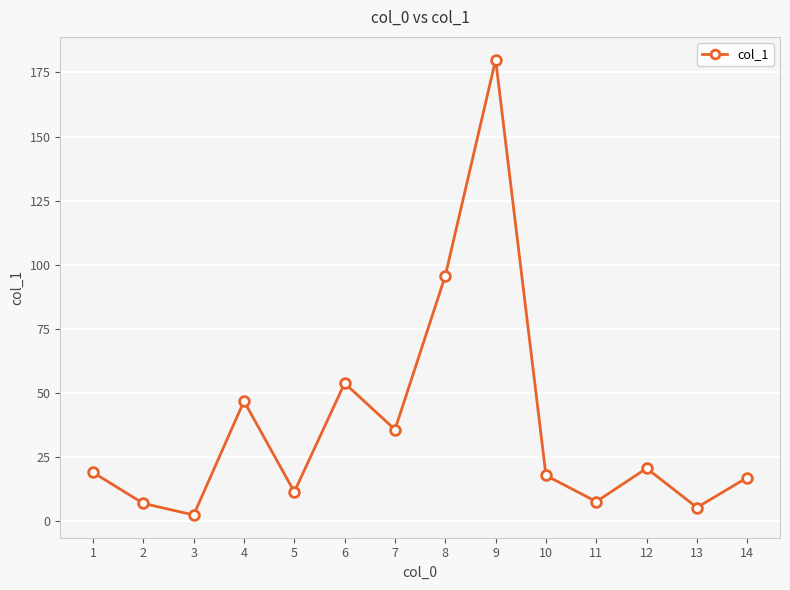

The value at 12 is 20.6. True or false?

True